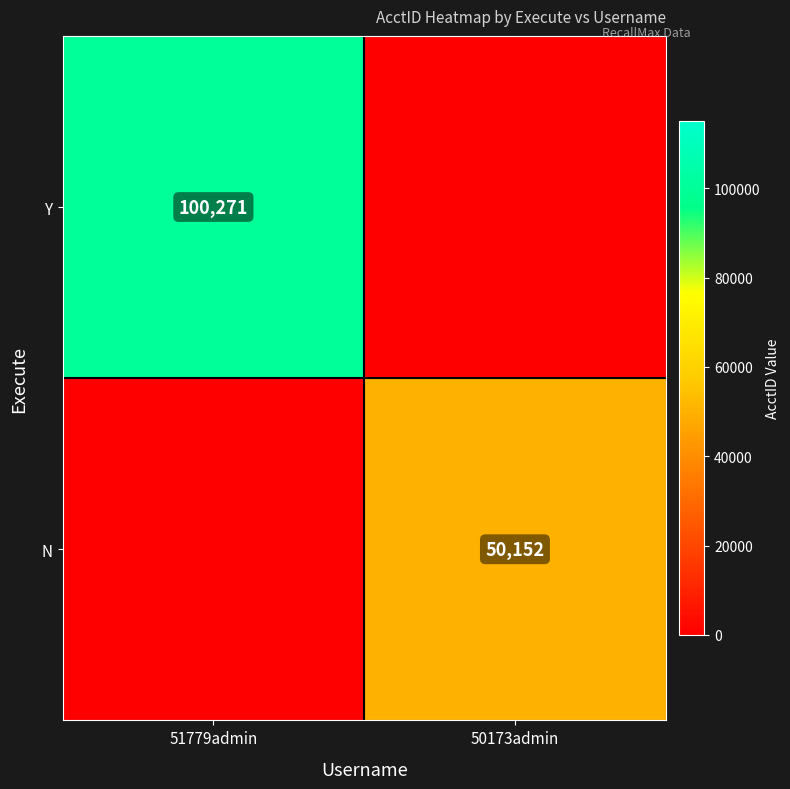

Is it true that Y equals 100271 at 51779admin?

True